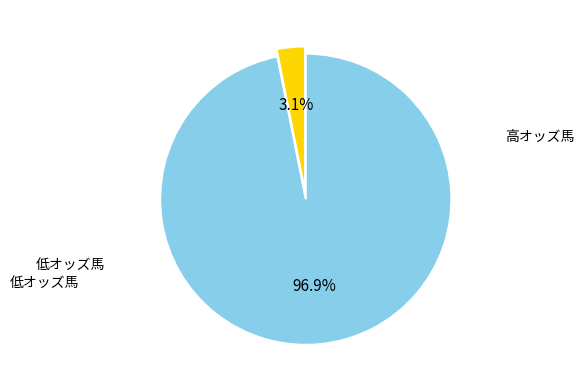

Is there any slice that represents more than half of the pie?

Yes